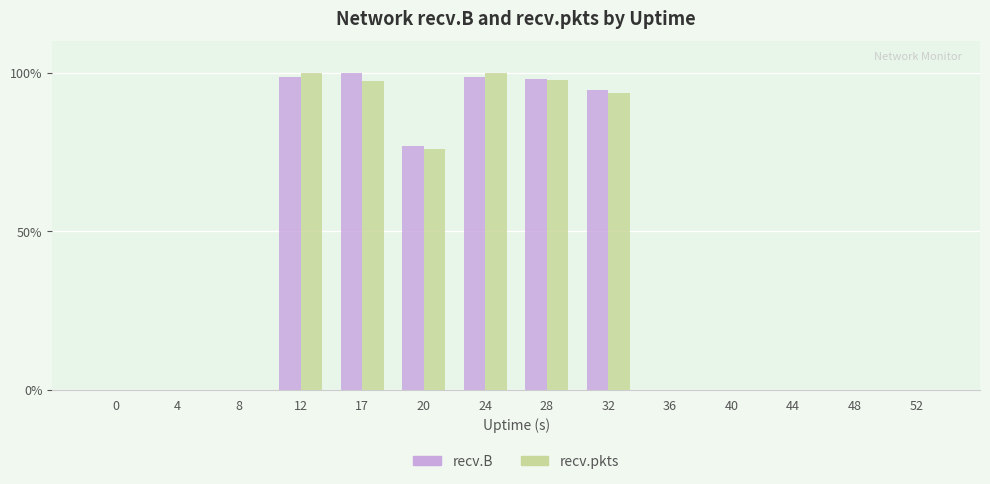

Between 17 and 48, which series saw the biggest shift?

recv.B